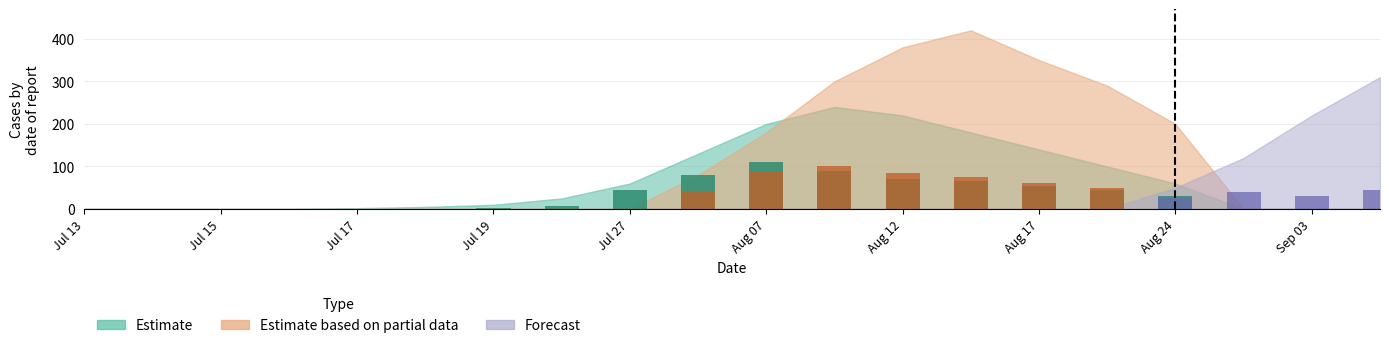

What is the value of the bar_partial bar at the 16th from the left?

50